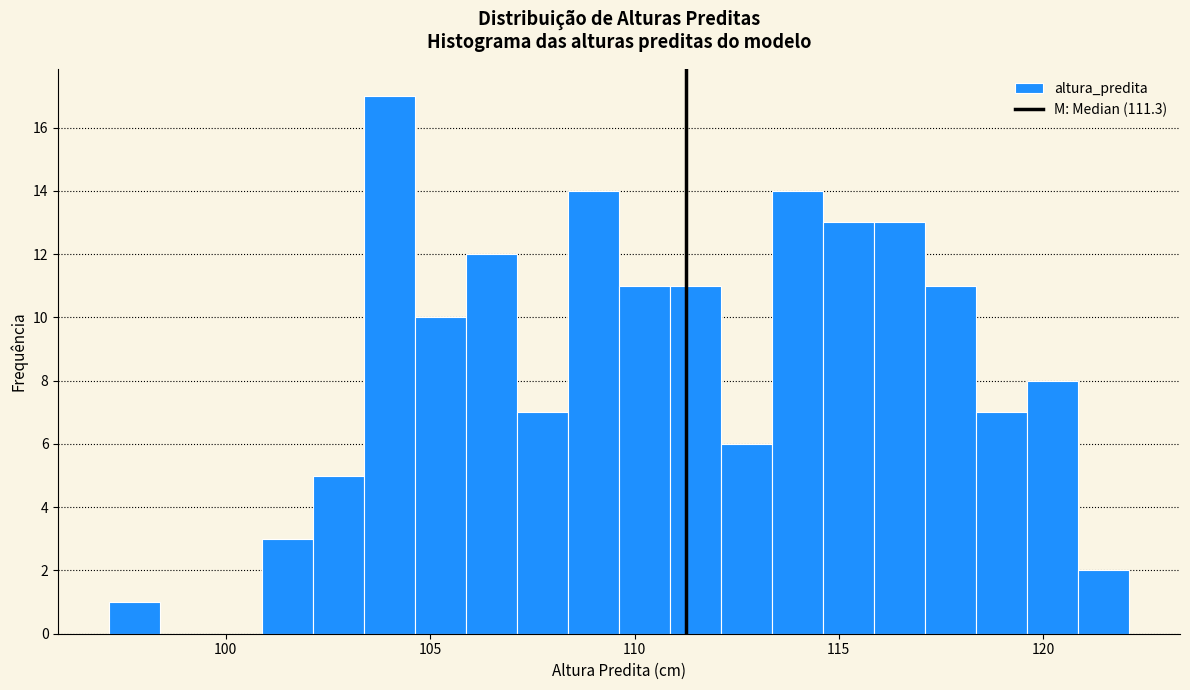

Around what value on the x-axis is the tallest bar? Give the approximate position of its centre, as read against the axis.

104.0